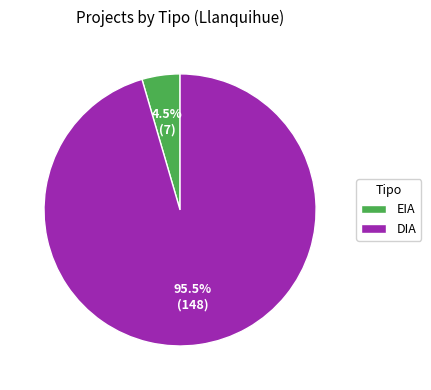

True or false: EIA accounts for 17% of the total.

False